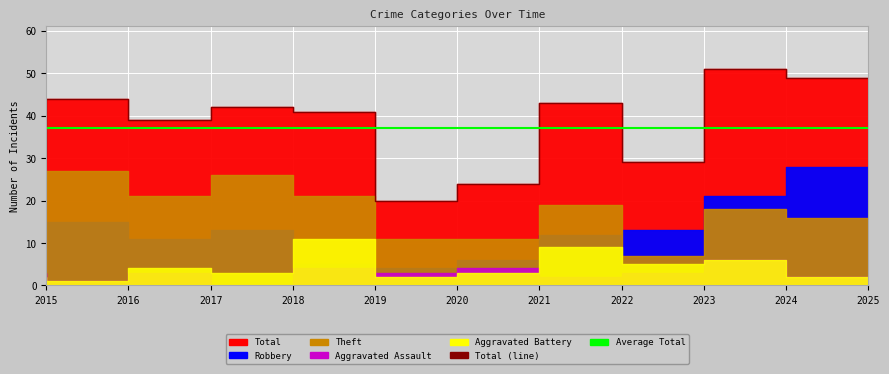

At which category is the sum across all series the highest?

2024